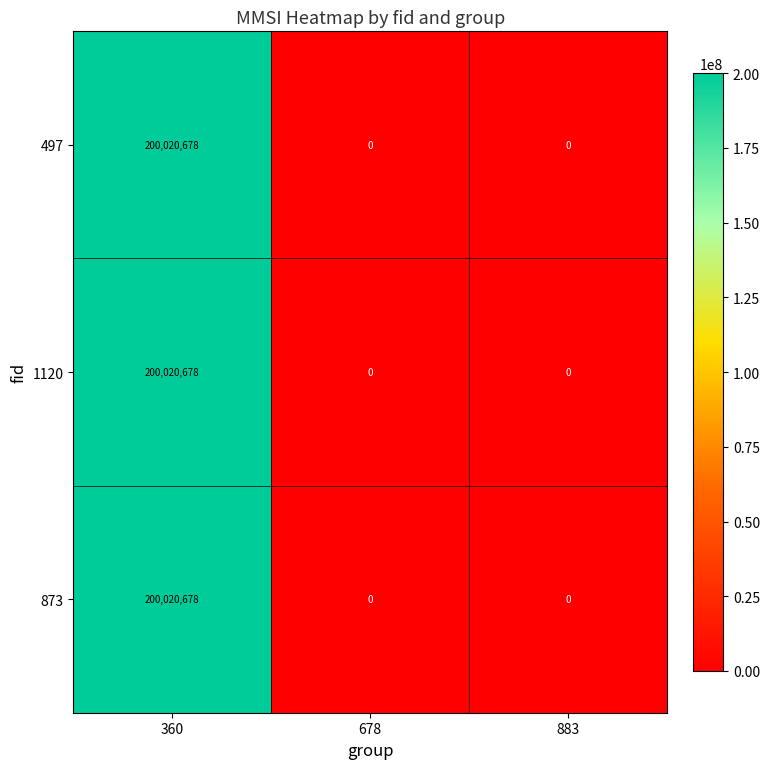

Is the value of 873 at 360 greater than the value of 497 at 678?

Yes